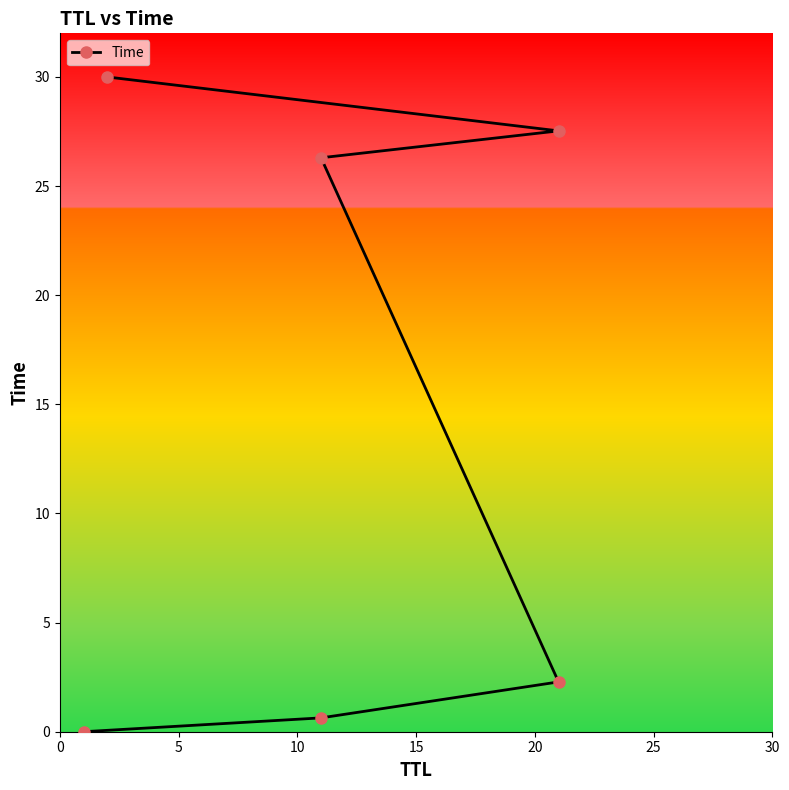

Which has a higher value, 20 or 10?

20